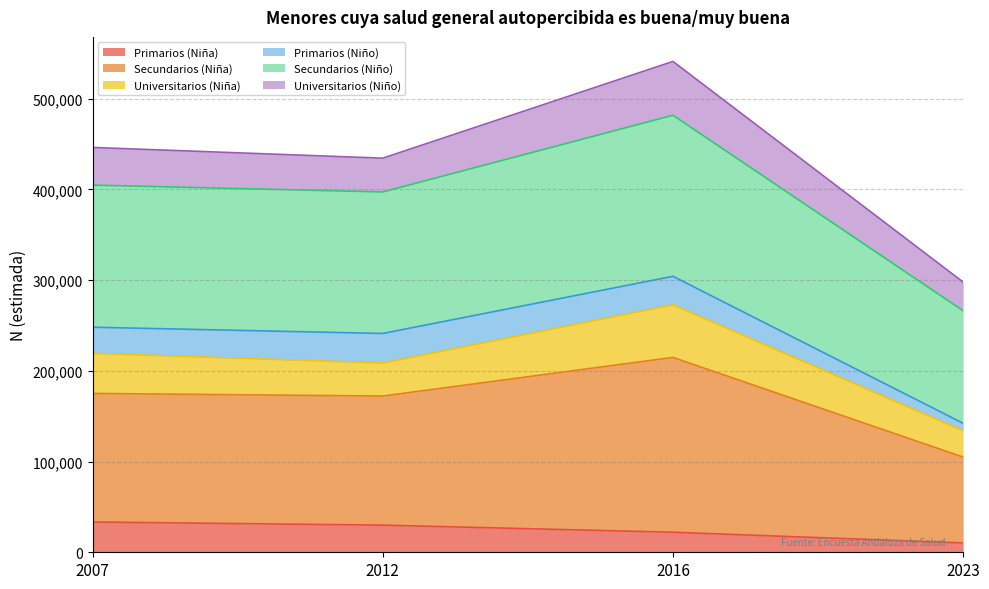

At which category is the sum across all series the highest?

2016